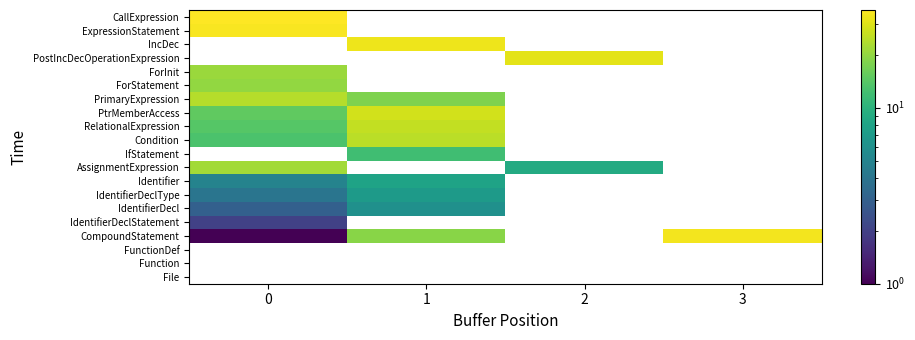

At how many categories does at least one series exceed 14?

4